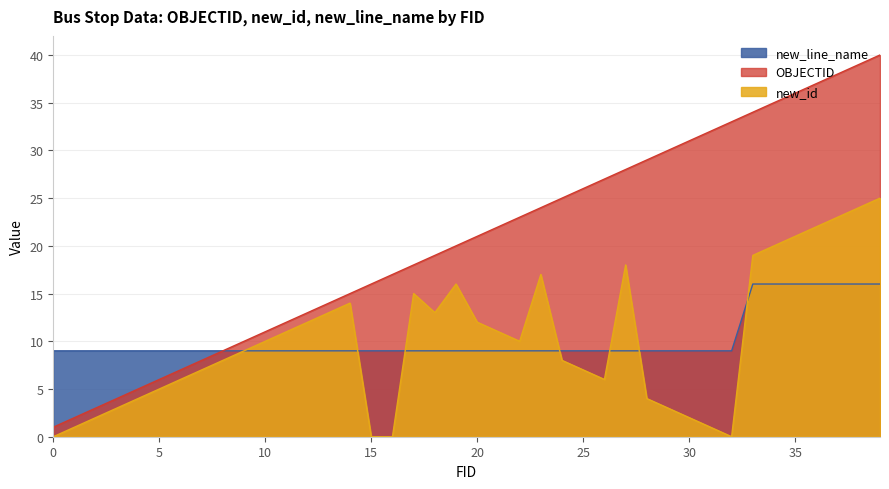

What is the total value across all series at 3?

16